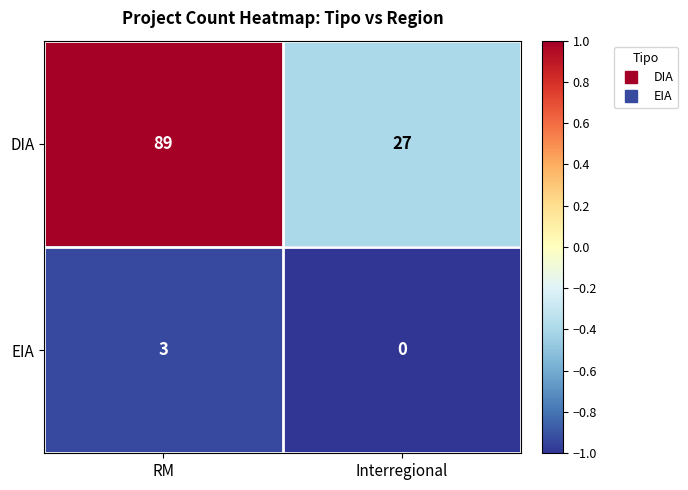

What is the sum of all DIA values?

116